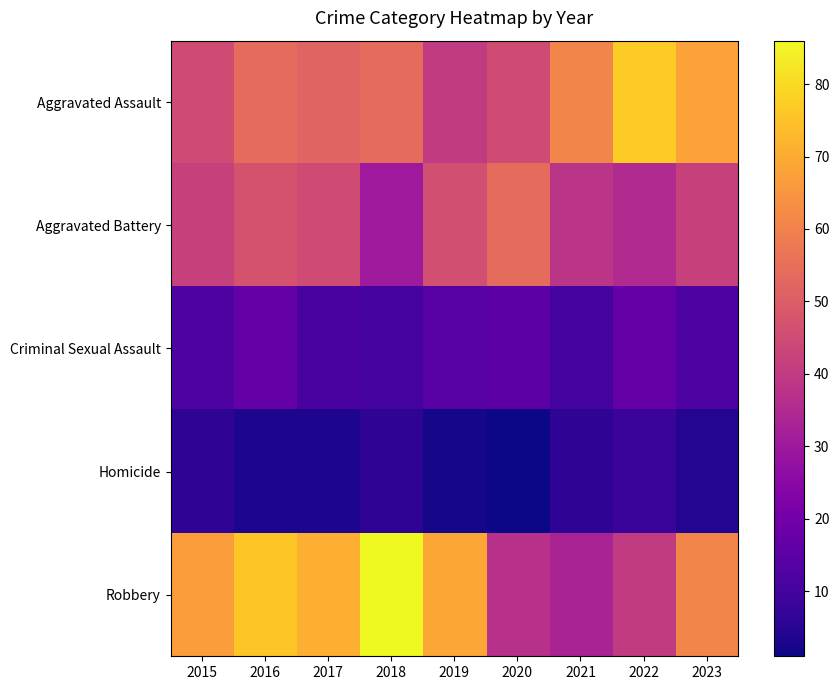

Which label corresponds to the smallest value in the chart?

2020